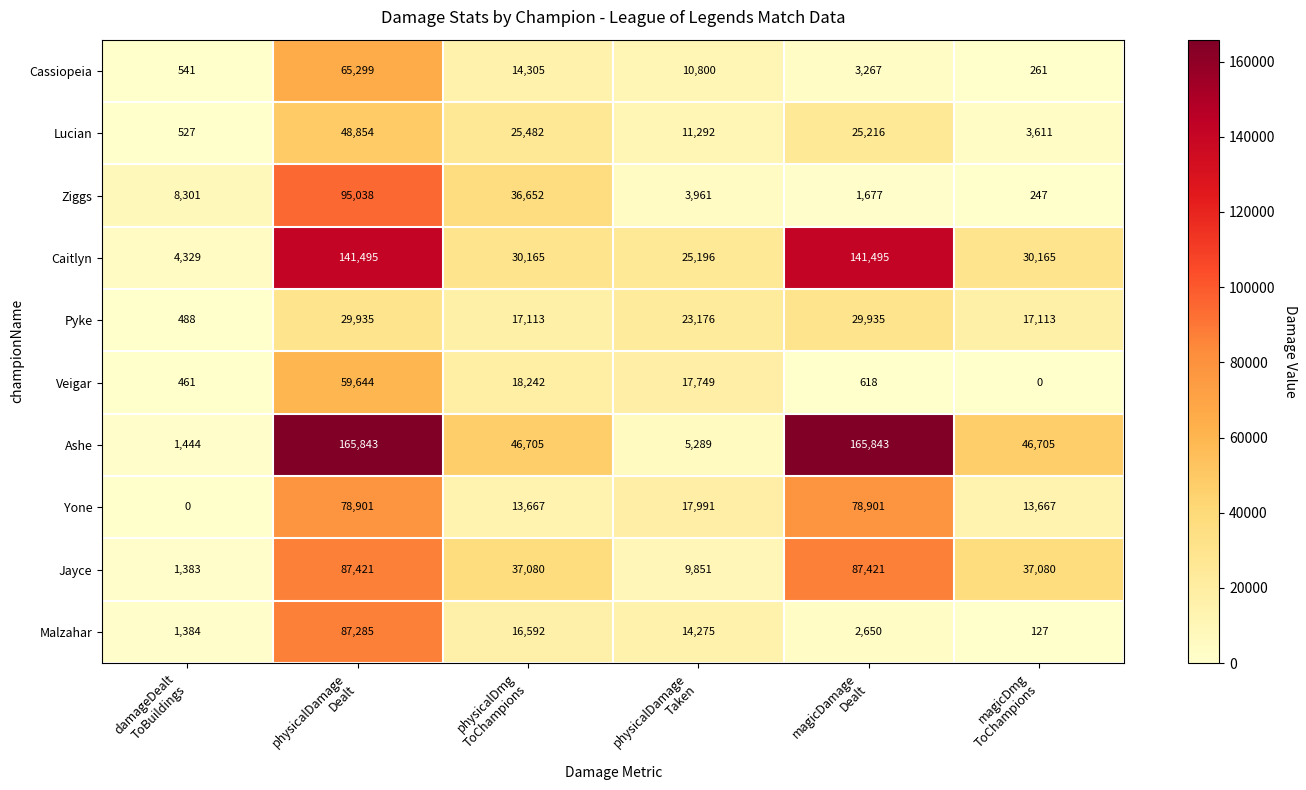

What is the maximum value shown in the chart?

165843